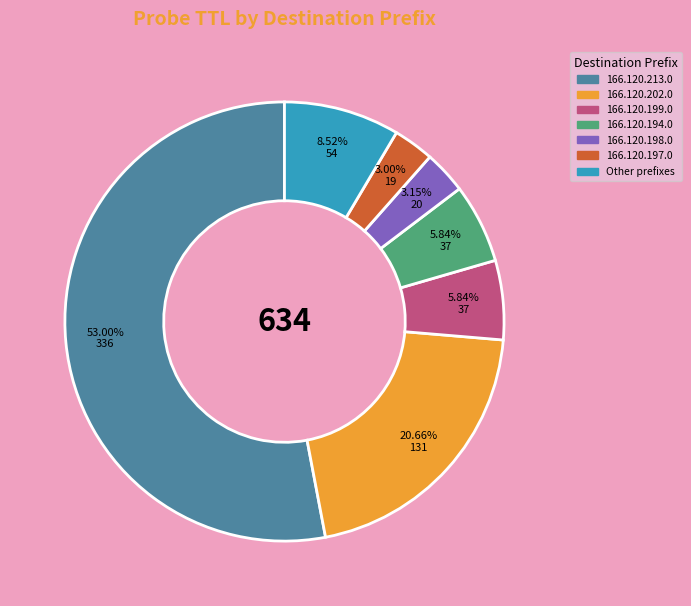

Is there a majority slice in this chart?

Yes